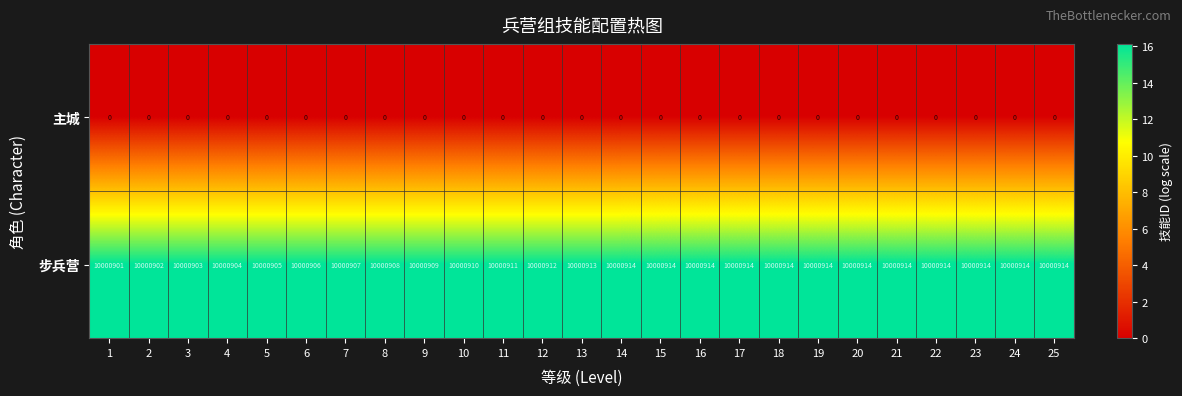

What is the total value across all series at 9?

10000909